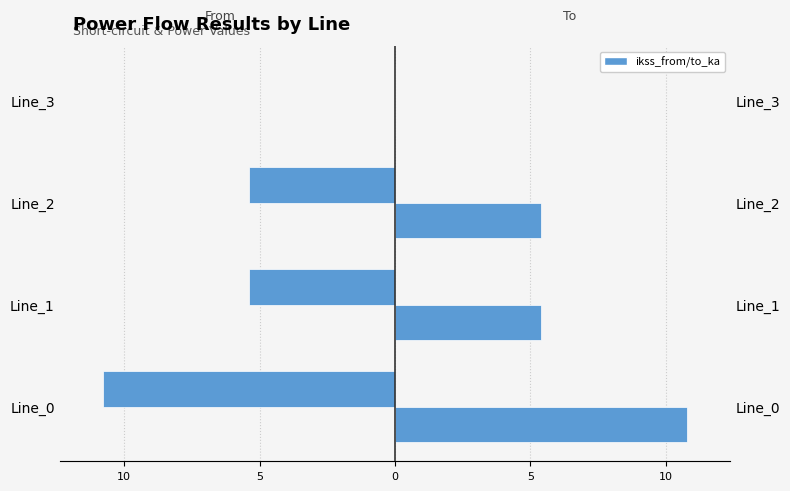

What is the value of the pf_ikss_to_ka bar at the 2nd from the left?

5.4